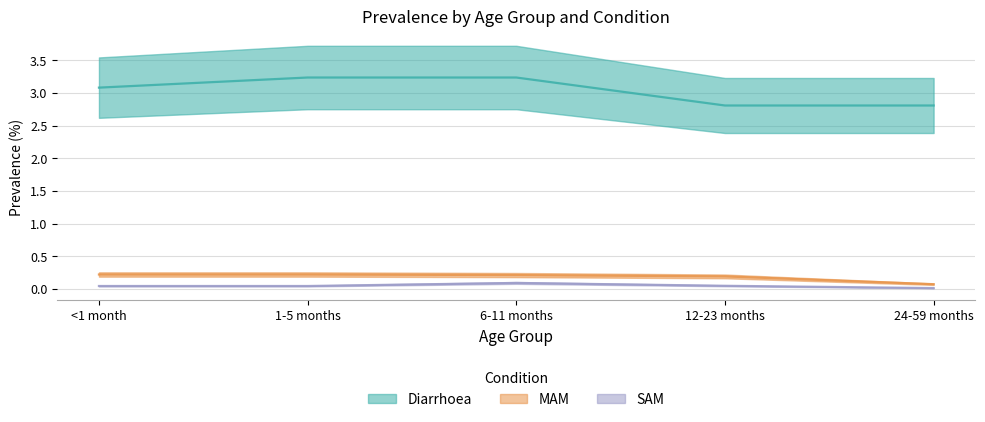

Which series has the largest range (max minus min)?

Diarrhoea